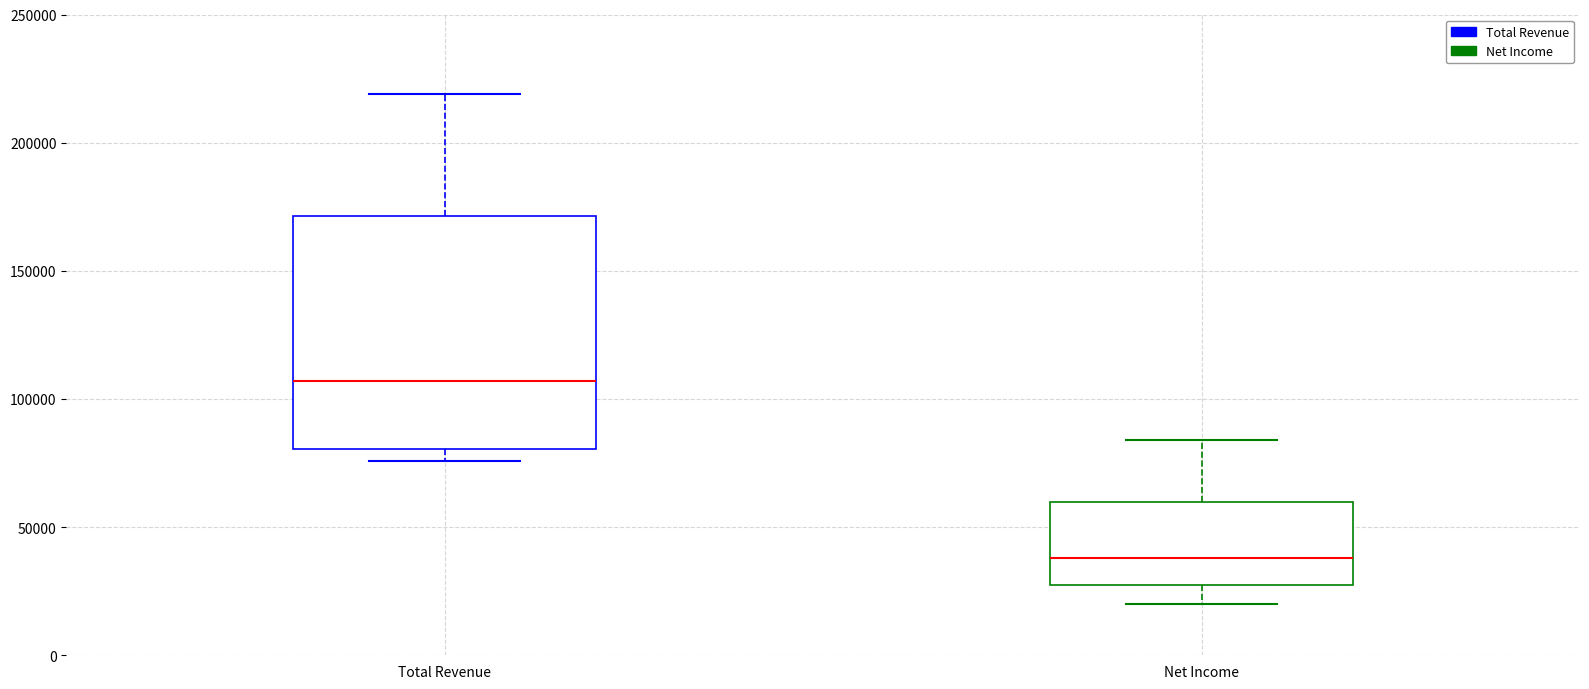

Where does the upper whisker of the box for Total Revenue end on the y-axis? The values are not printed on the chart, so give them approximately, as read against the axis.

220000